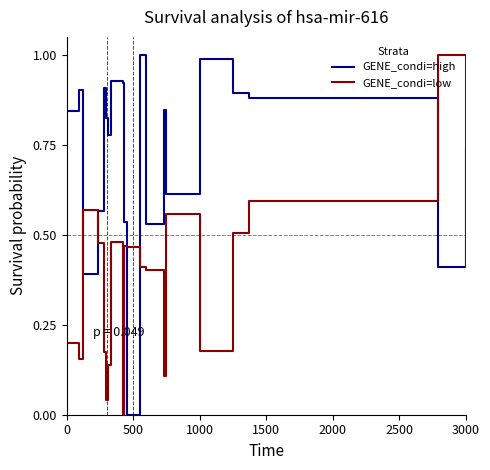

True or false: GENE_condi=low has more than 1 interior local peaks.

True